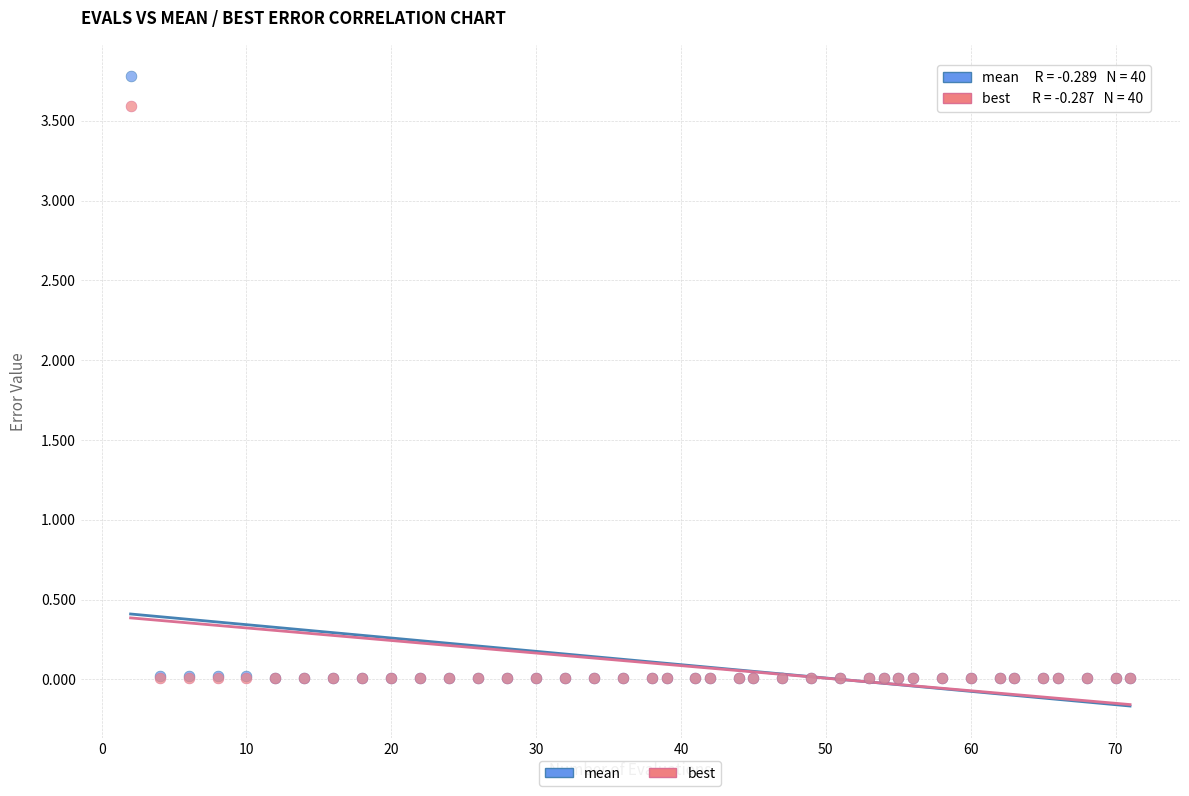

What are all the series names shown in the legend?

mean, best